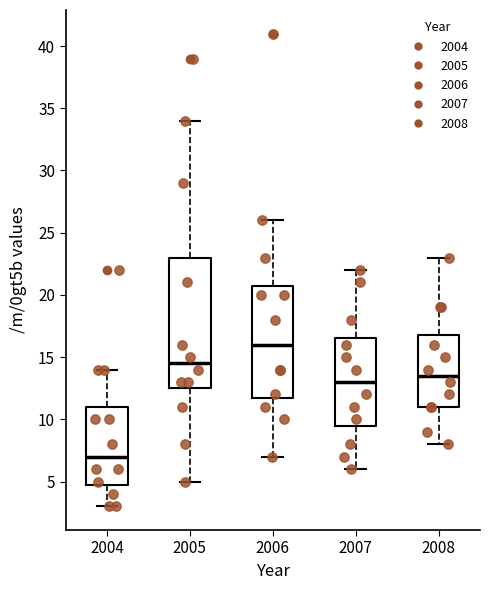

Comparing the boxes themselves (not the whiskers), which one is the tallest?

2005